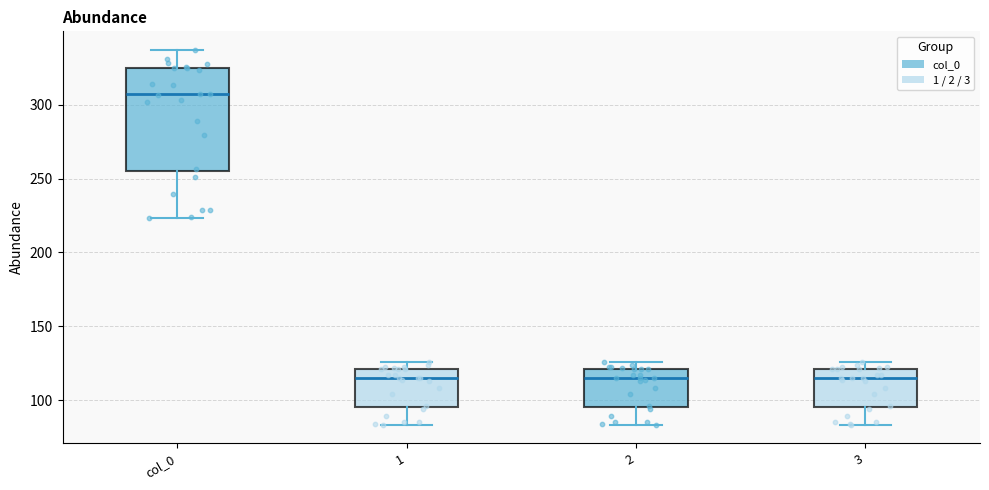

Which box is the tallest, from its lower edge to its upper edge?

col_0